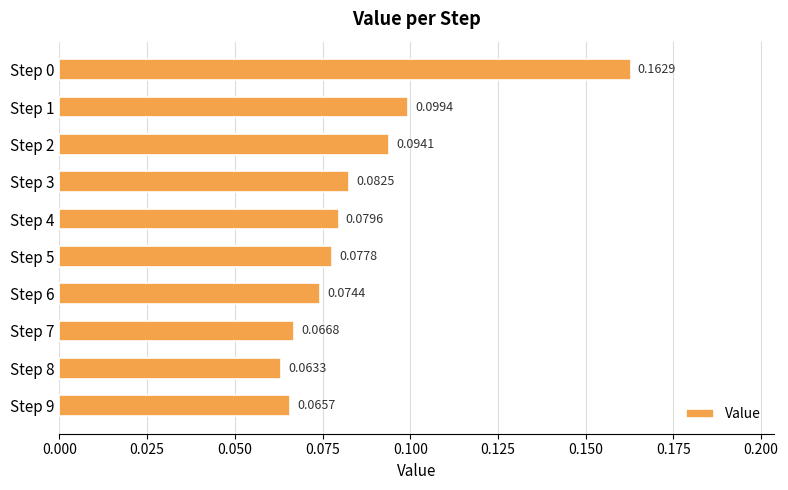

Which has a higher value, Step 1 or Step 8?

Step 1